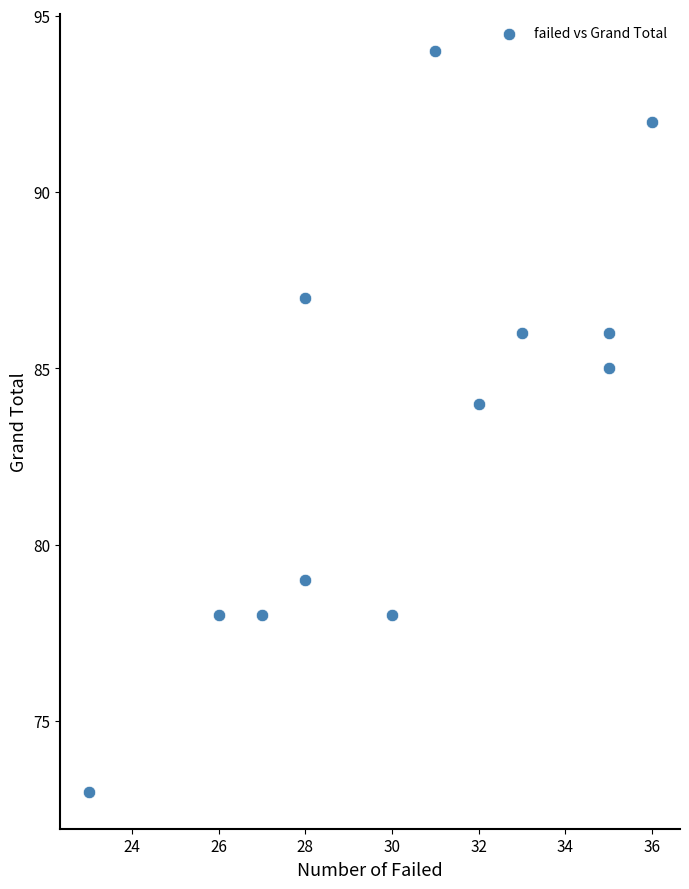

What Y value in the scatter plot is closest to 83?

84